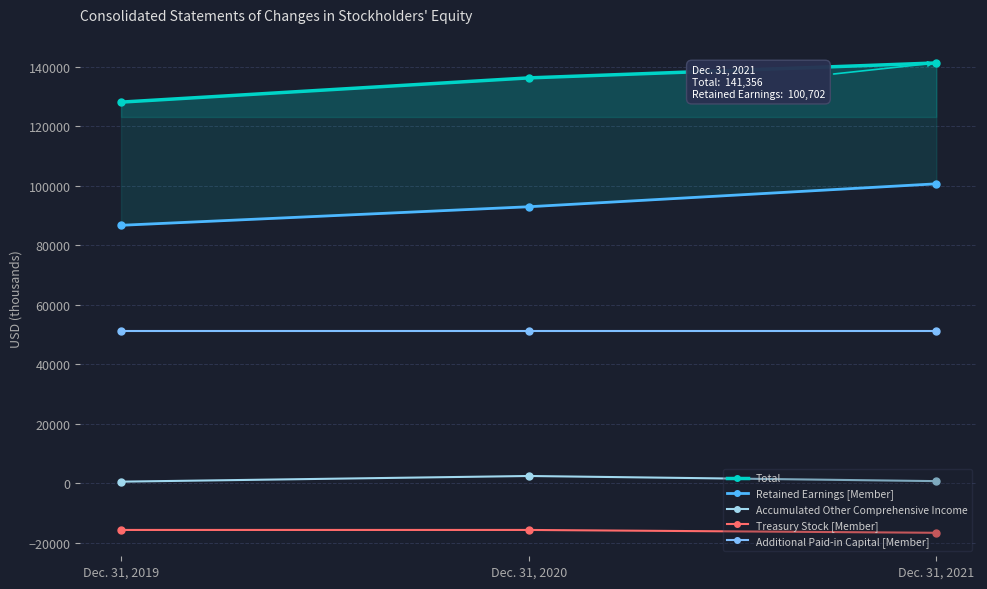

What is the lowest value of the Treasury Stock [Member] series?

-16666